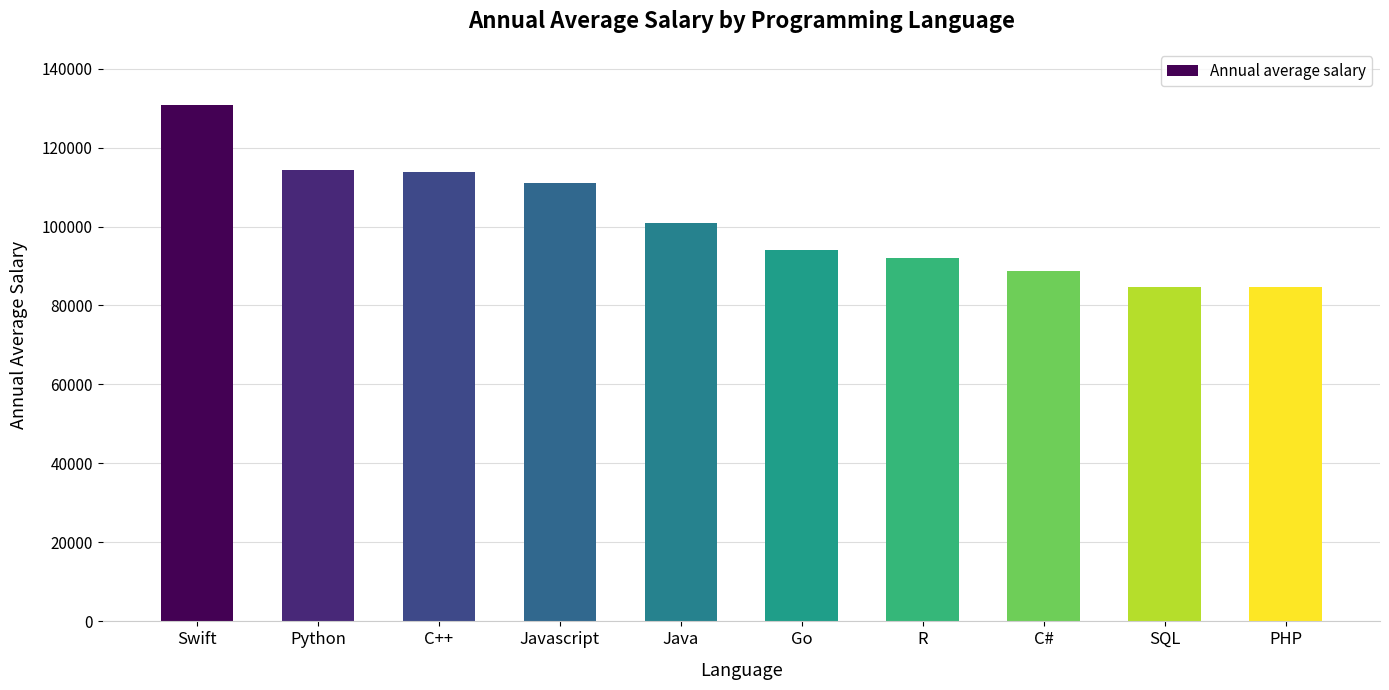

What is the minimum value shown in the chart?

84727